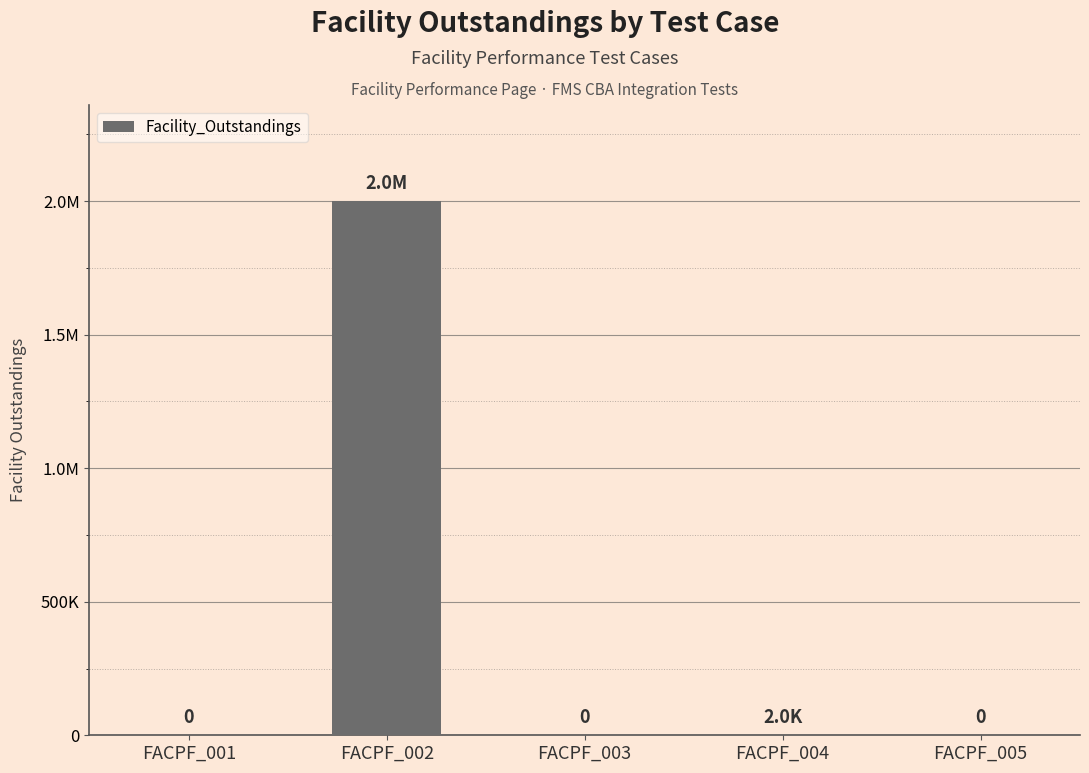

Is it true that the value at FACPF_003 is 0?

True